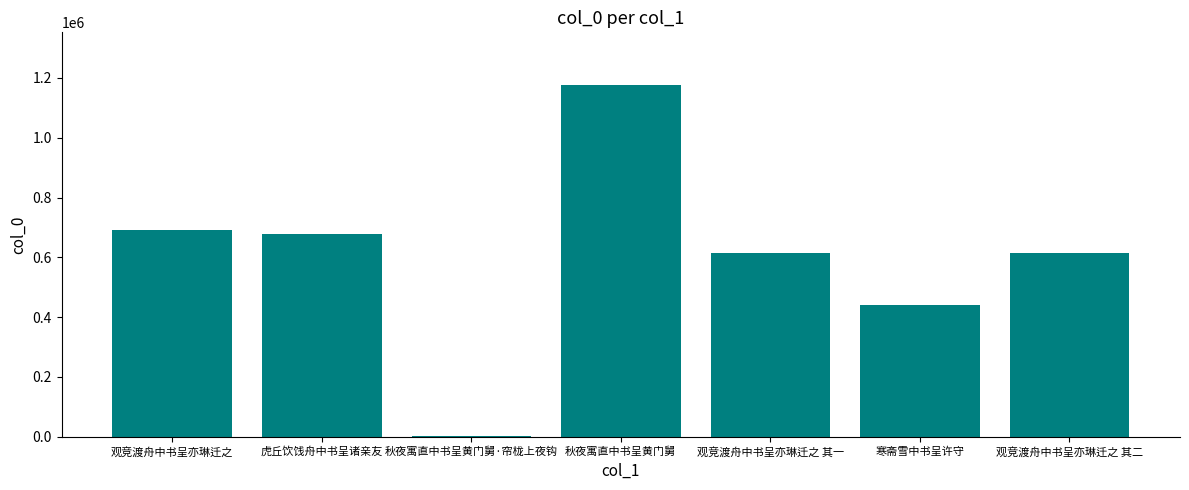

Read the value at 寒斋雪中书呈许守, to the nearest 10.

439080